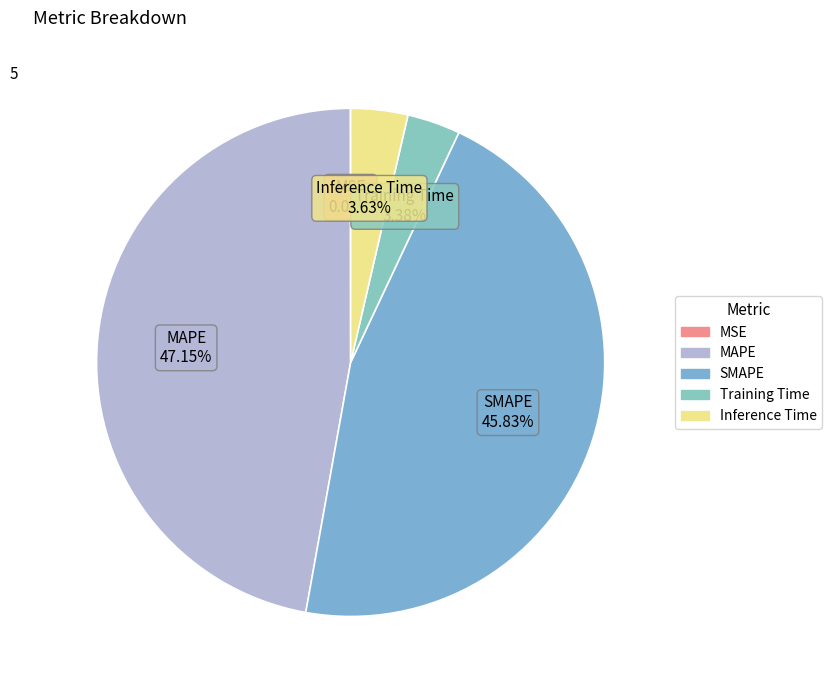

Which category has the biggest portion of the pie?

MAPE